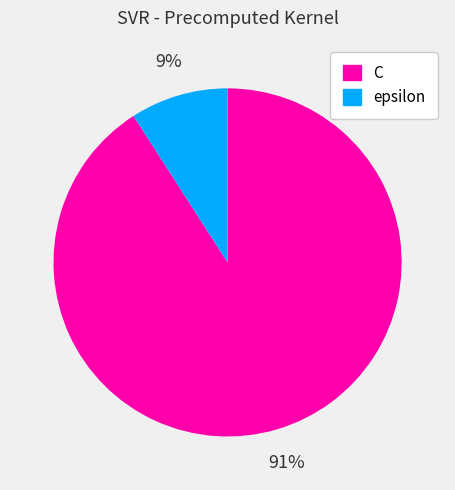

Rank the categories by value from highest to lowest.

C, epsilon